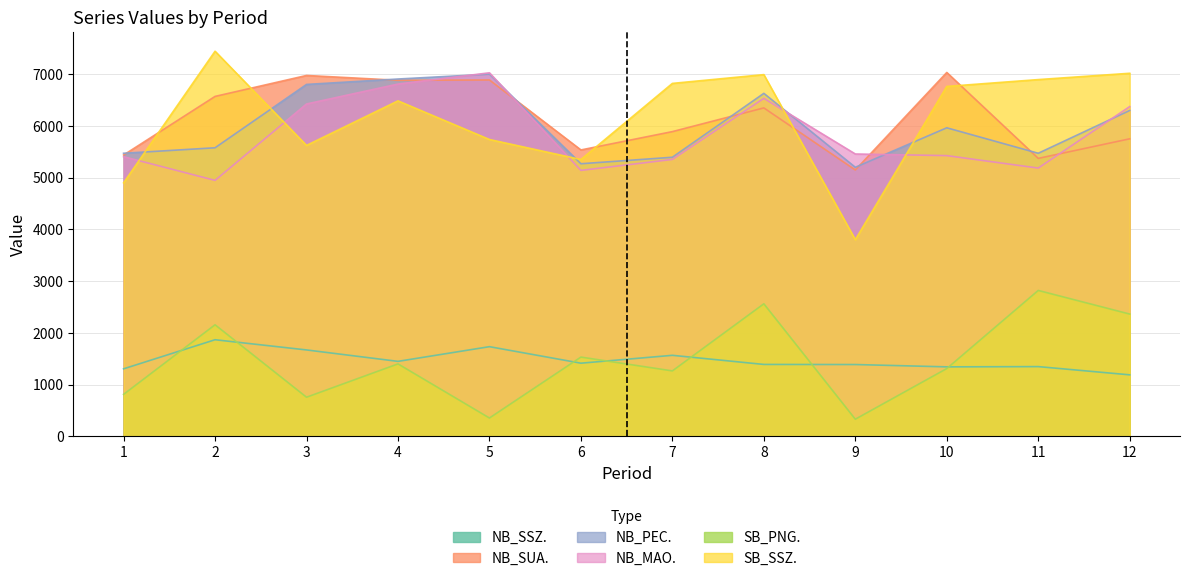

At 2, list the series in order from largest to smallest.

SB_SSZ., NB_SUA., NB_PEC., NB_MAO., SB_PNG., NB_SSZ.